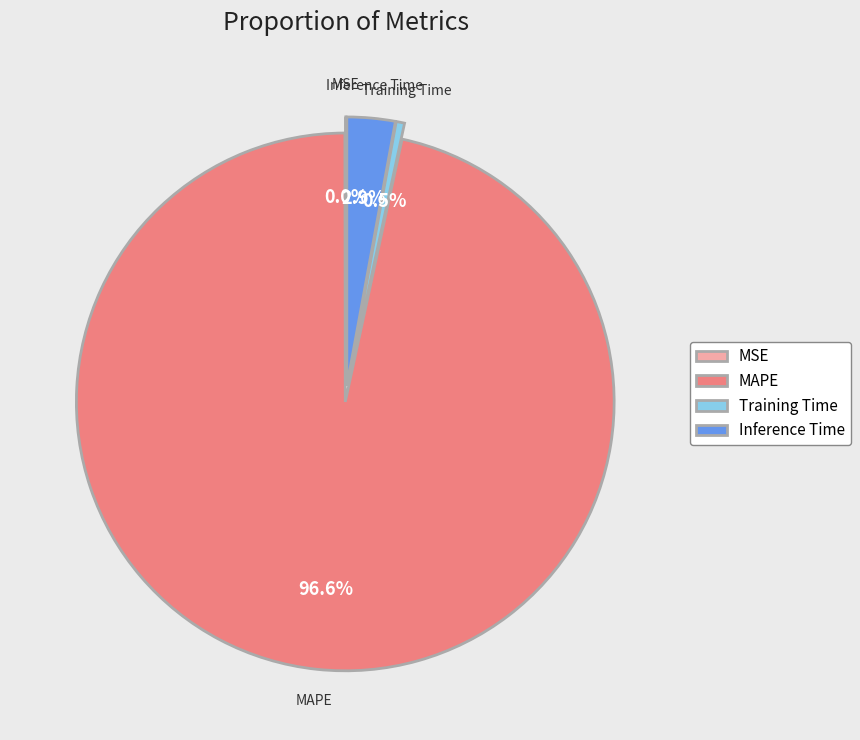

Is MAPE the majority of the pie?

Yes